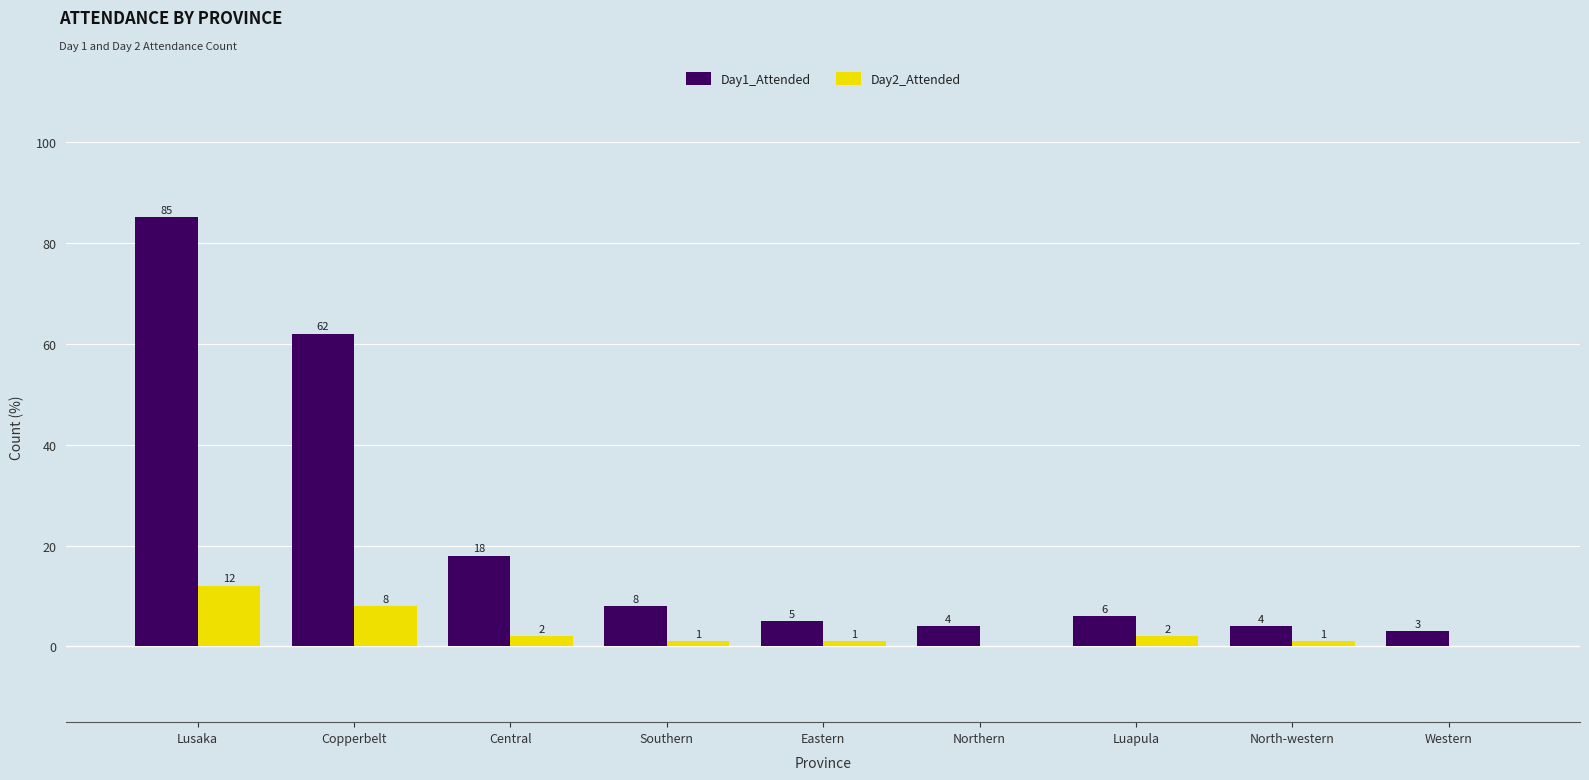

What is the sum of the Day1_Attended values at Eastern and Central?

23